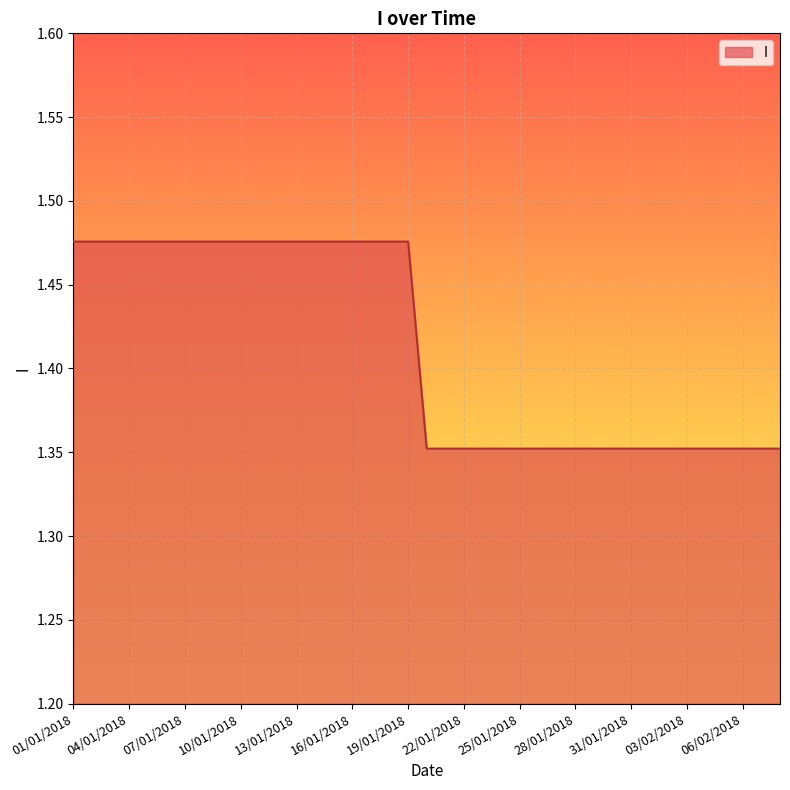

How many distinct data groups are displayed?

1